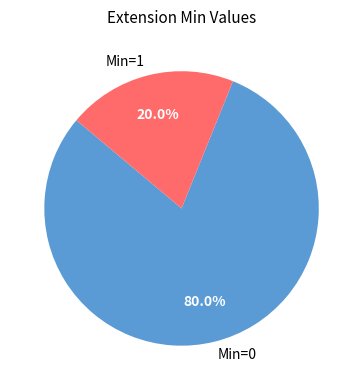

Is there a majority slice in this chart?

Yes